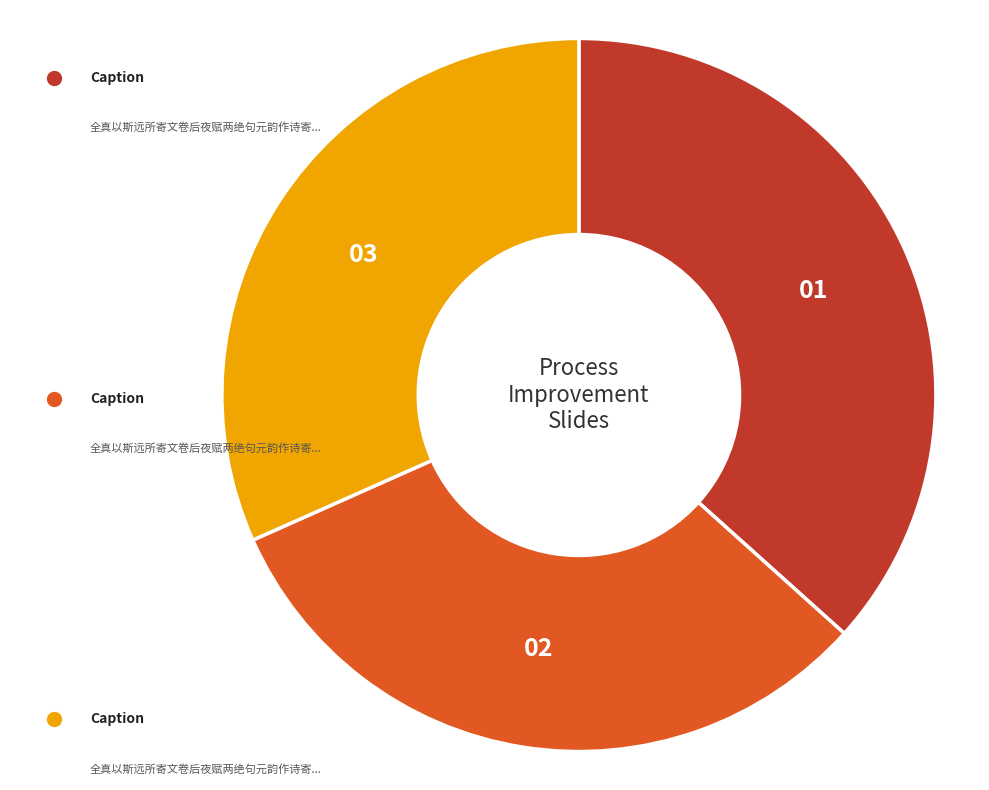

Does any single category account for the majority?

No